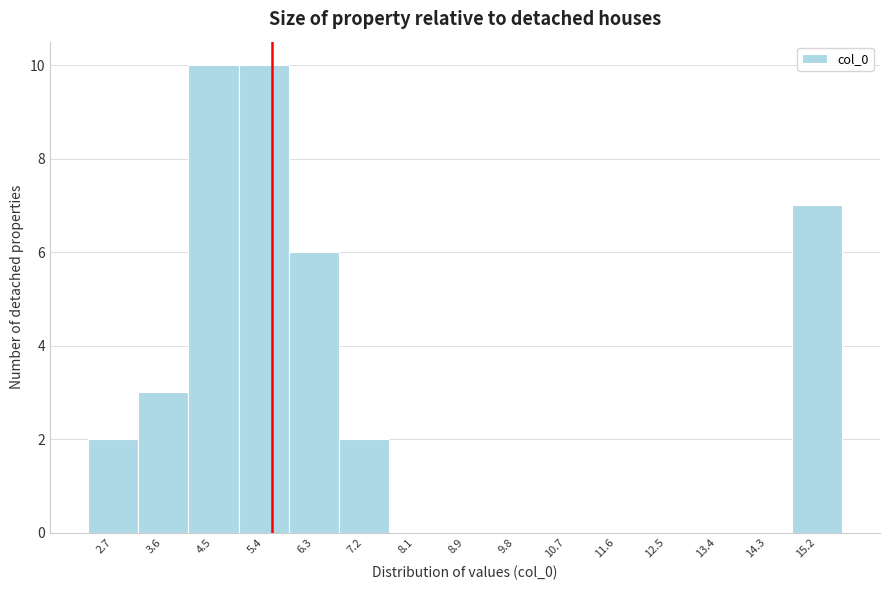

What is the height of the bar covering 6.7 to 7.6 on the x-axis? Neither the bar edges nor the heights are printed on the chart, so give them approximately, as read against the axes.

2